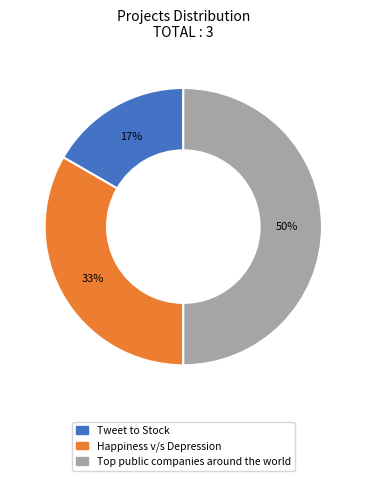

Is Happiness v/s Depression the majority of the pie?

No